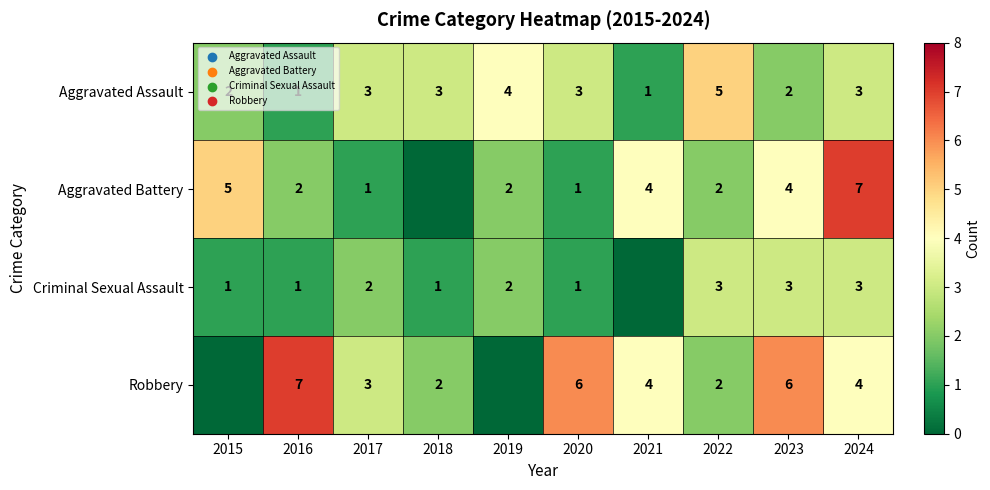

Which label corresponds to the smallest value in the chart?

2018